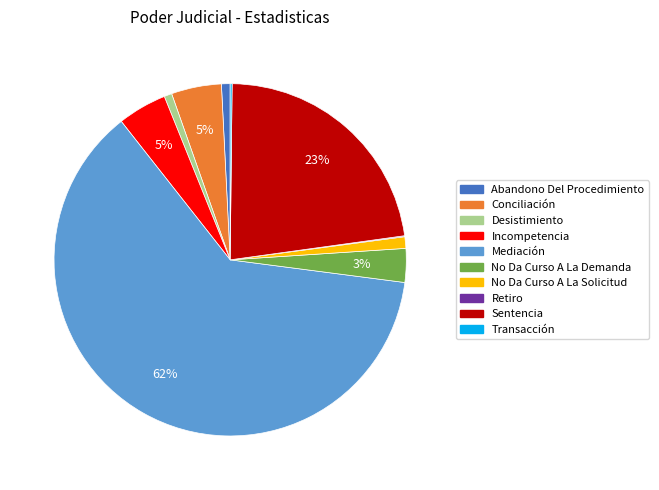

Which category has the biggest portion of the pie?

Mediación